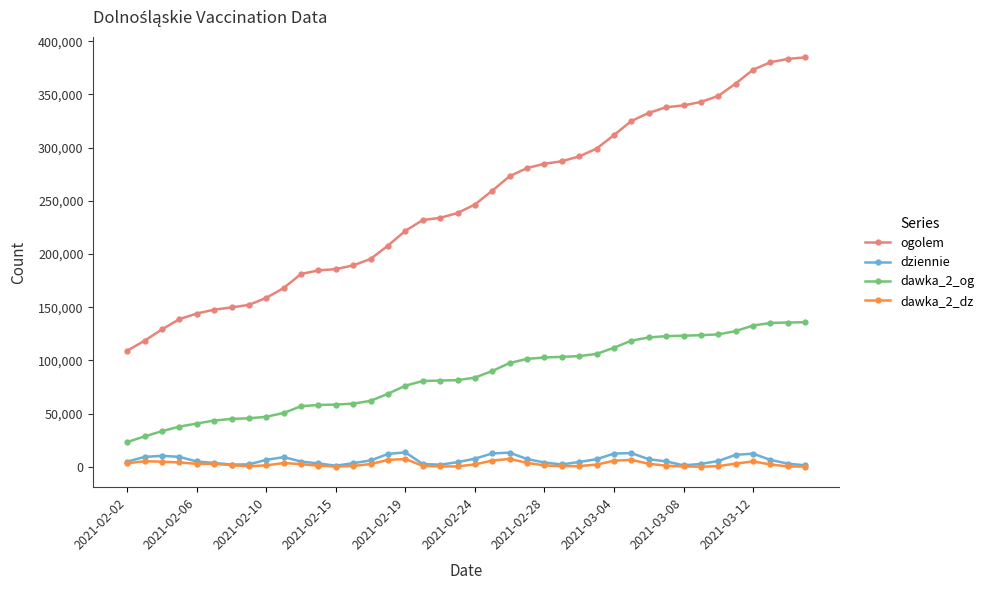

In dawka_2_dz, how many points are lower than both neighbors (excluding endpoints)?

5